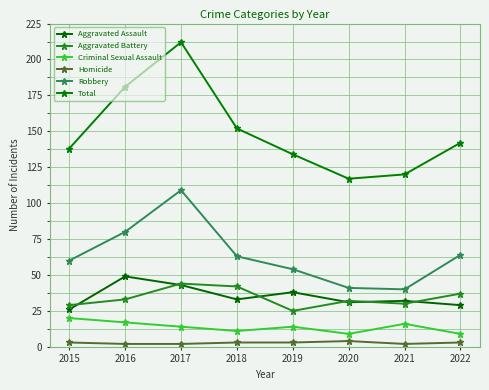

What are all the series names shown in the legend?

Aggravated Assault, Aggravated Battery, Criminal Sexual Assault, Homicide, Robbery, Total